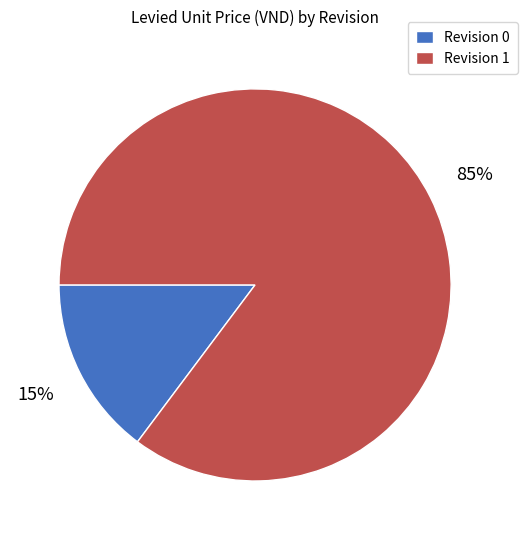

How many segments does this pie chart have?

2